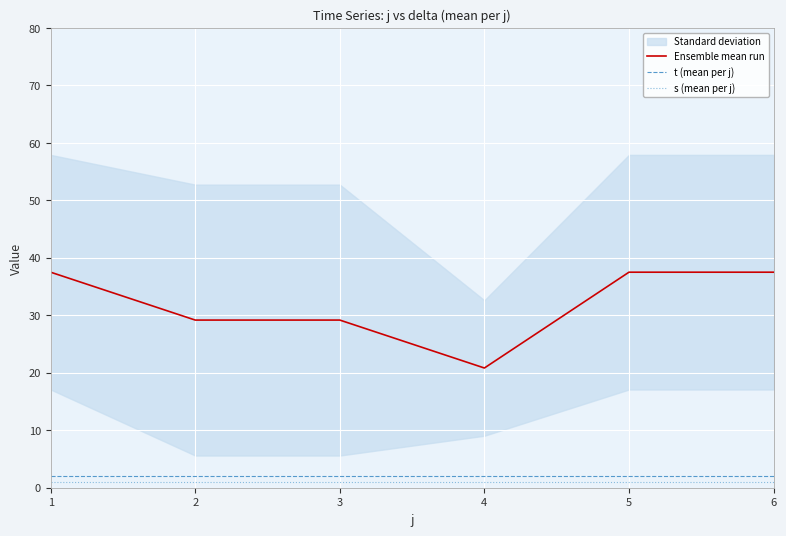

True or false: t (mean per j) and Ensemble mean run intersect in this chart.

False